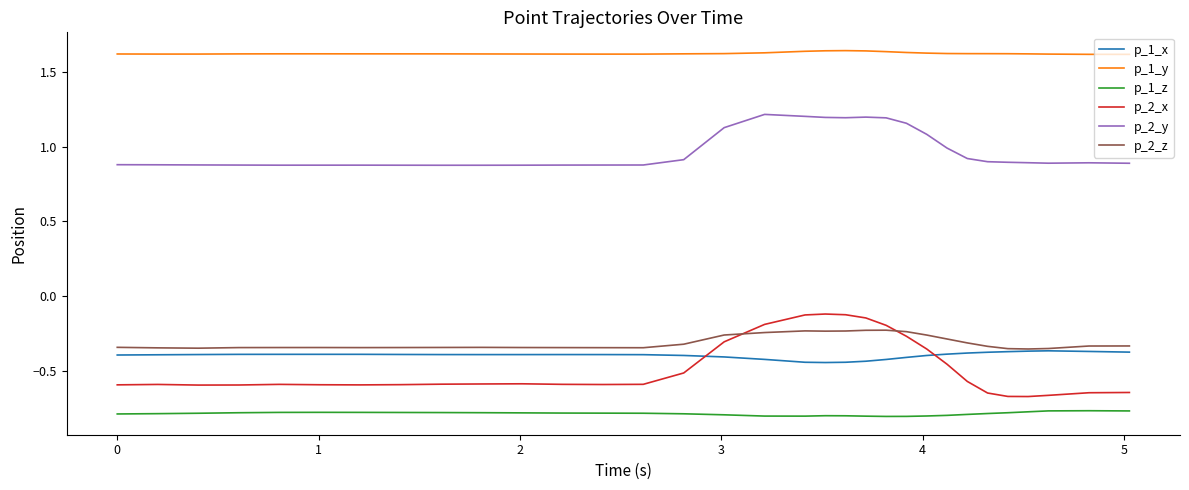

True or false: p_2_z and p_2_y cross at least once.

False